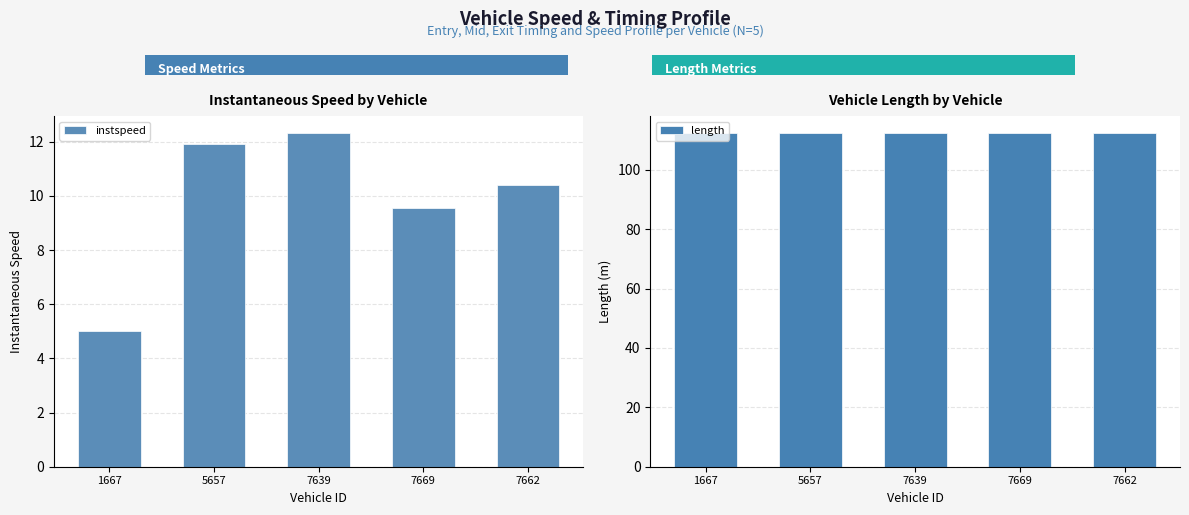

Are the bars grouped side by side (vs. stacked)?

Yes